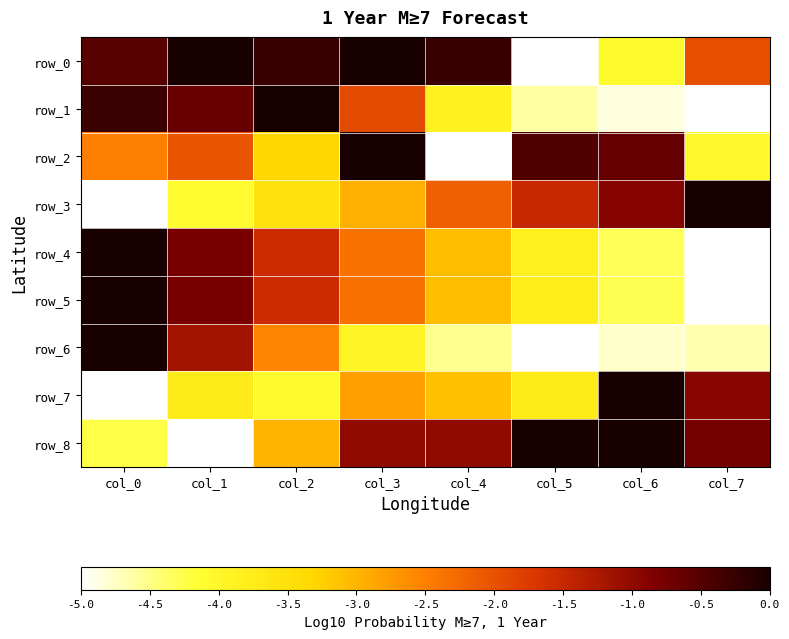

Rank the series by their maximum value, from highest to lowest.

row_0, row_1, row_2, row_3, row_4, row_5, row_6, row_7, row_8